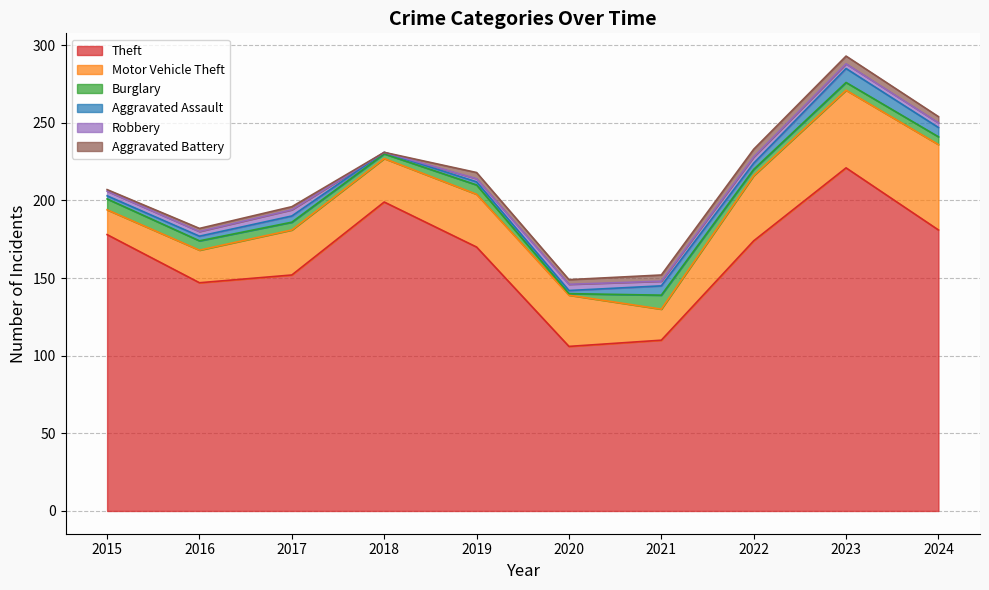

What are all the series names shown in the legend?

Theft, Motor Vehicle Theft, Burglary, Aggravated Assault, Robbery, Aggravated Battery